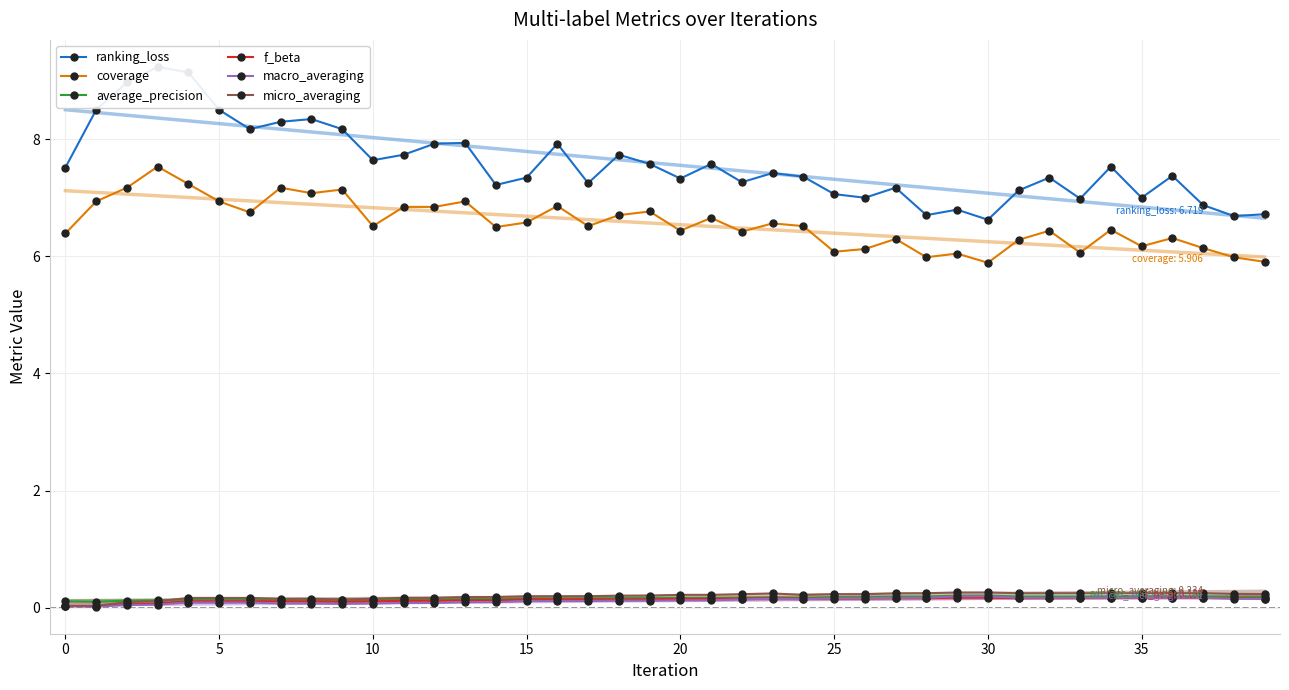

True or false: macro_averaging has more than 2 interior local peaks.

False